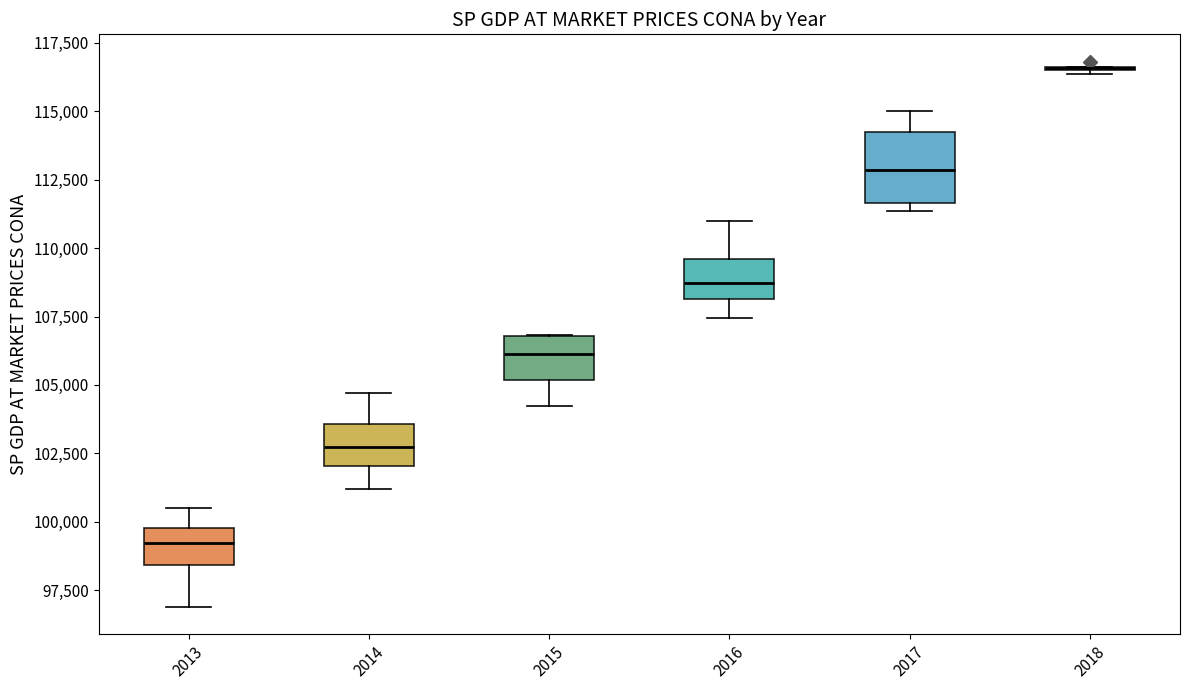

Reading left to right, read every box against the y-axis: the position of its median line, the range the box covers, and the ends of its whiskers. The values are not printed on the chart, so give them approximately, as read against the axis.

2013: median 99000, box 98500 to 100000, whiskers 97000 to 100500
2014: median 102500, box 102000 to 103500, whiskers 101000 to 104500
2015: median 106000, box 105000 to 107000, whiskers 104000 to 107000
2016: median 108500, box 108000 to 109500, whiskers 107500 to 111000
2017: median 113000, box 111500 to 114000, whiskers 111500 (just below the box's lower edge) to 115000
2018: box collapsed to a line at 116500, whiskers 116500 to 116500